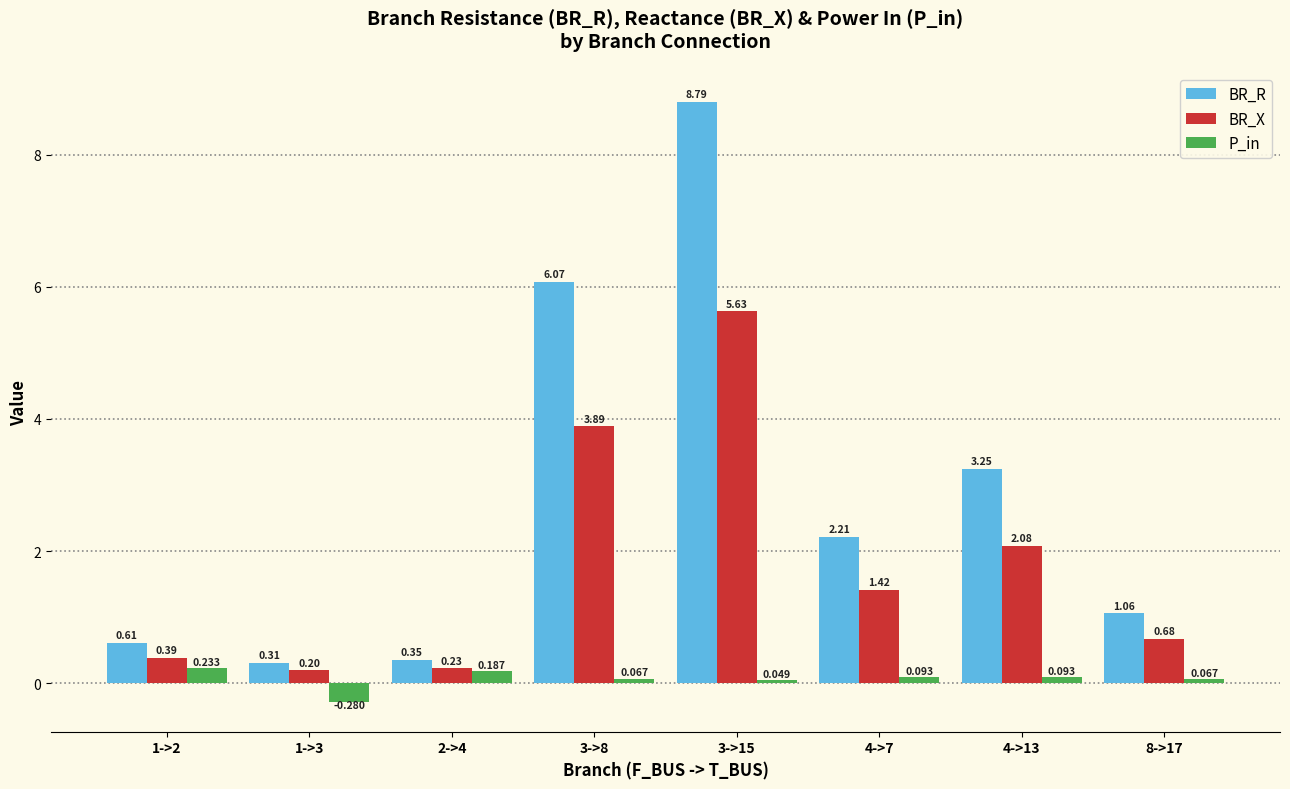

What position from the right is 2->4?

6